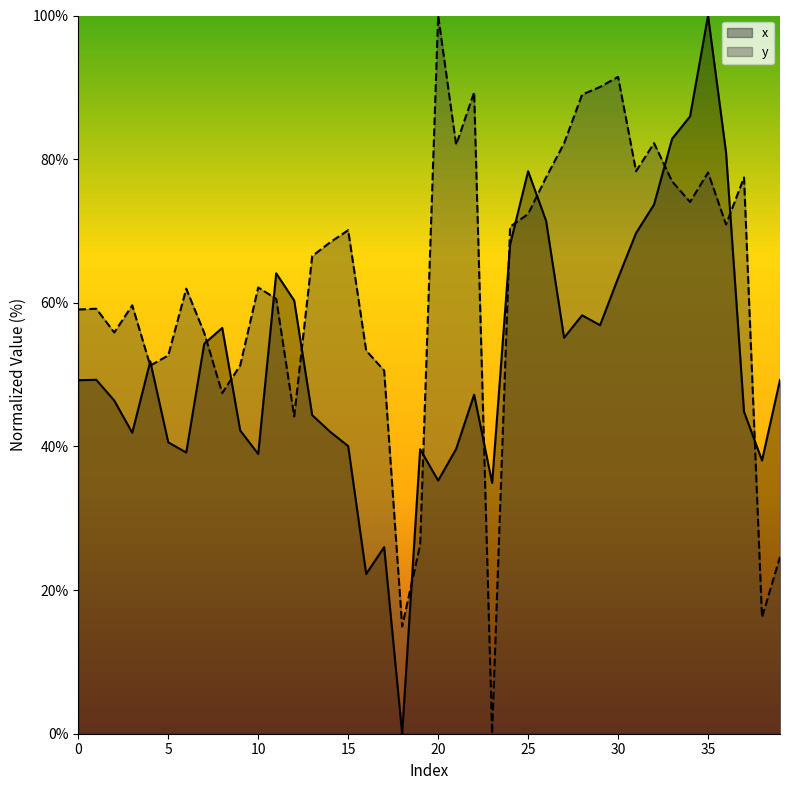

Does the chart display data point markers on the line(s)?

No